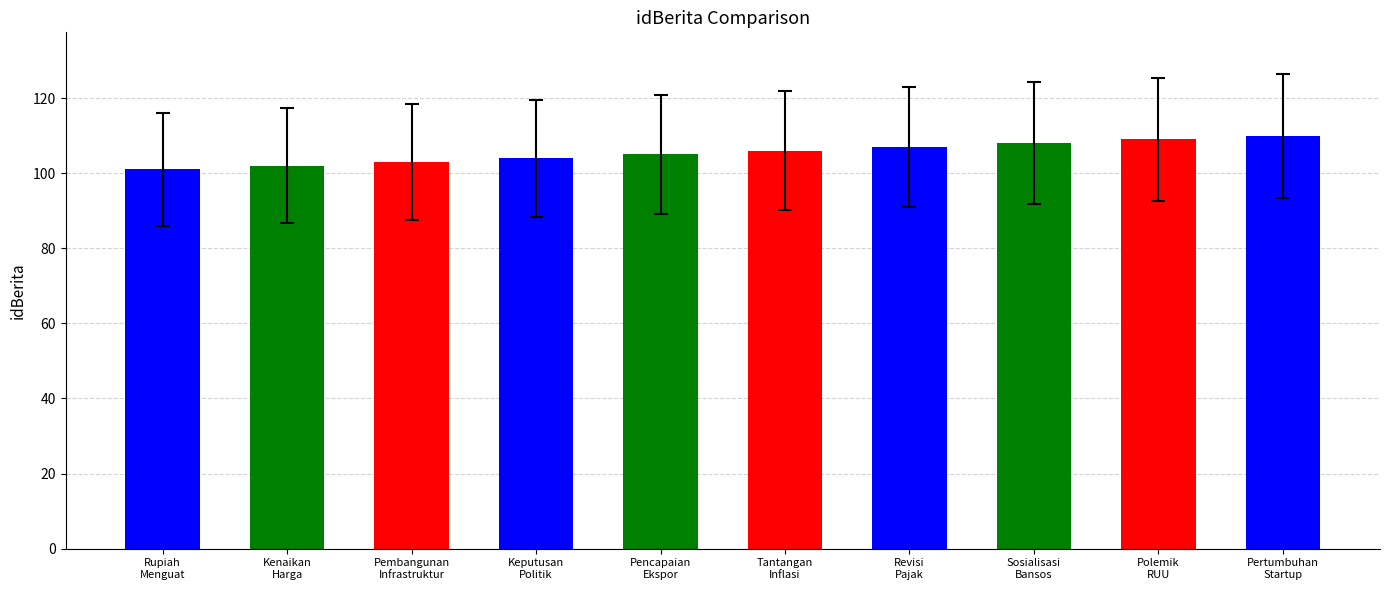

What is the sum of all values?

1055